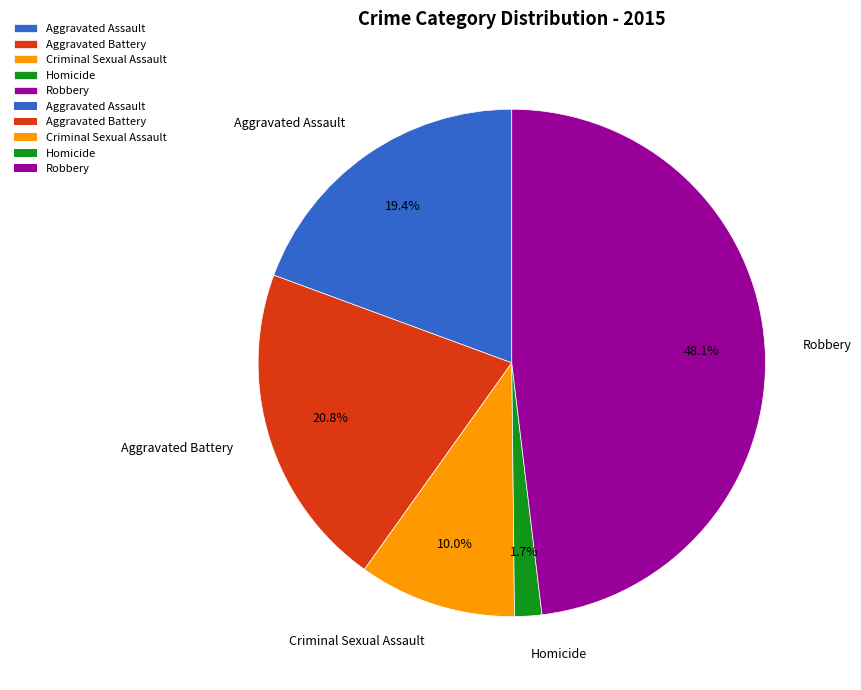

What is the largest slice in the pie chart?

Robbery